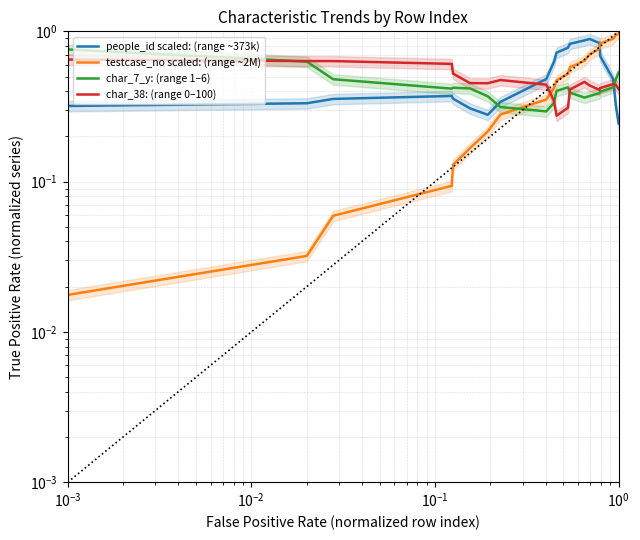

What is the sum of all char_7_y: (range 1–6) values?

8.6